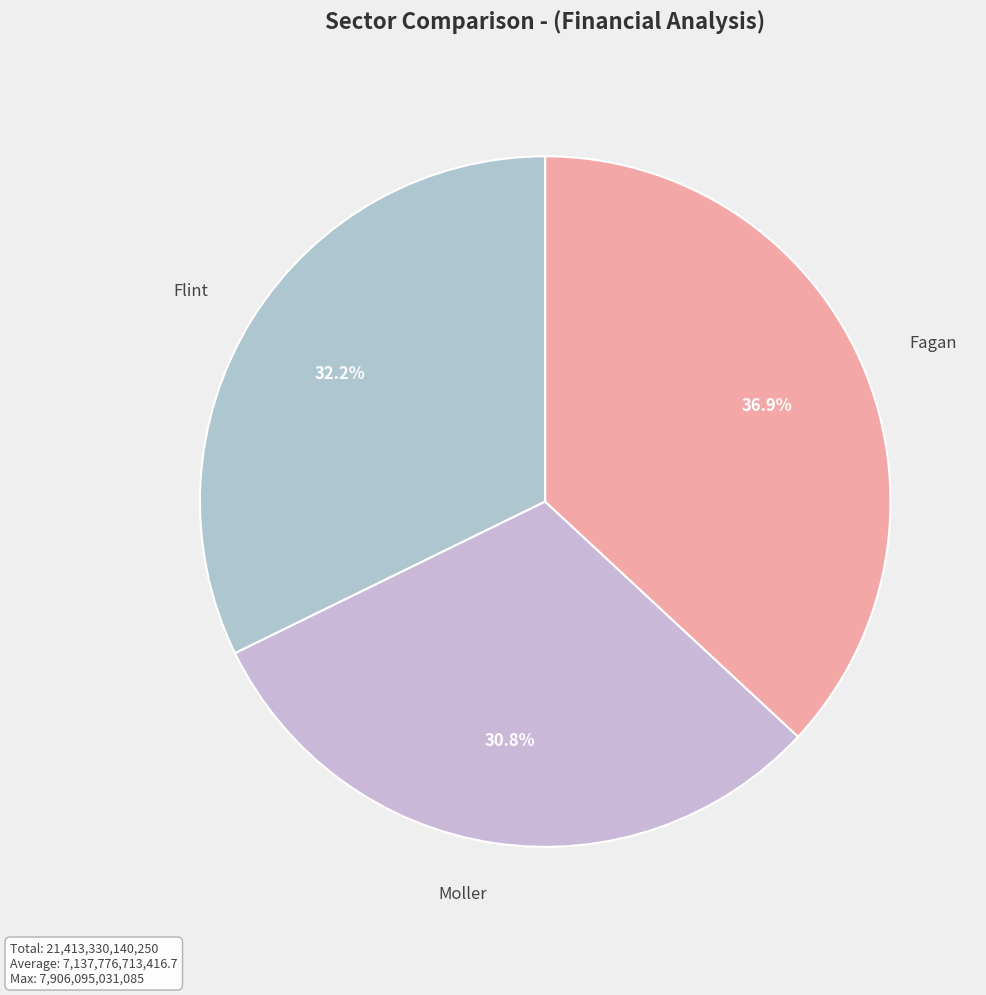

Which slice is the largest?

Fagan